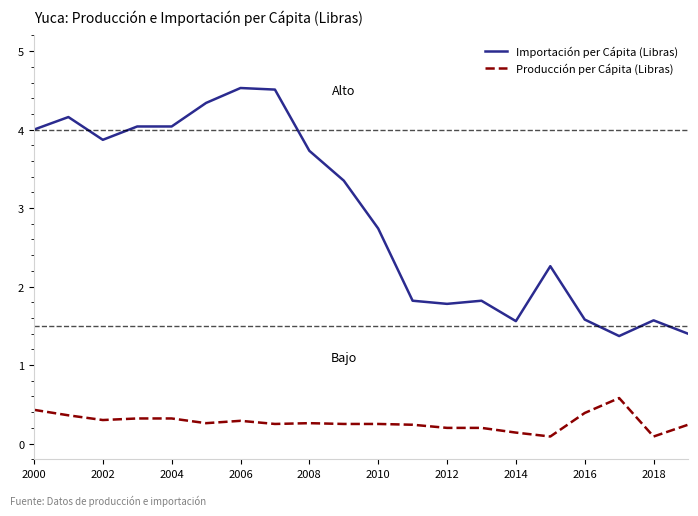

What is the maximum value for Importación per Cápita (Libras)?

4.5